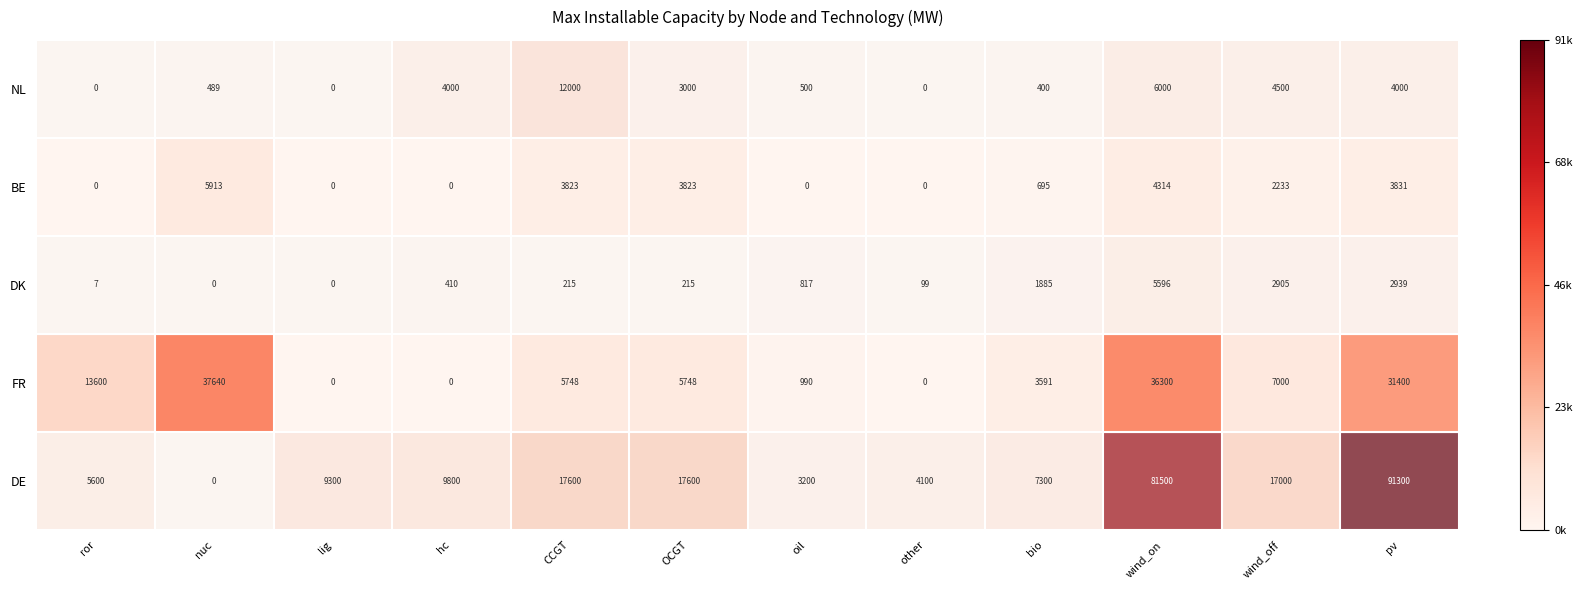

Which series has the largest total across all categories?

DE